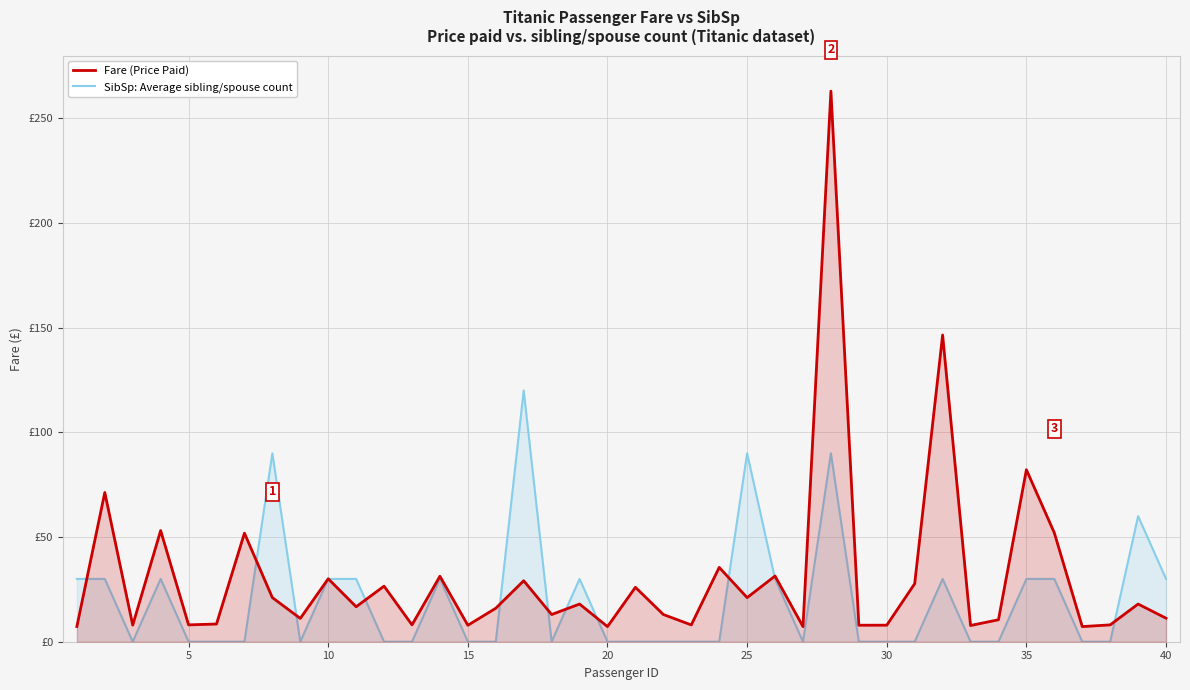

Which series has the largest total across all categories?

Fare (Price Paid)